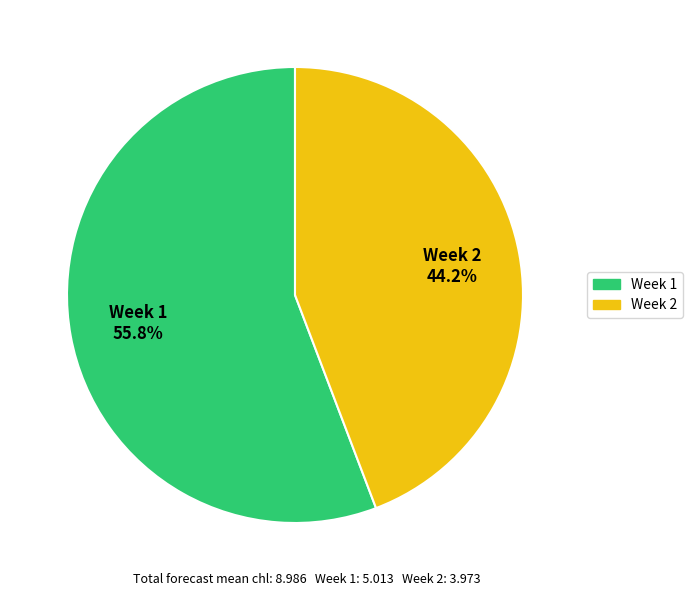

Approximately how many times larger is the value at Week 2 compared to Week 1?

0.8